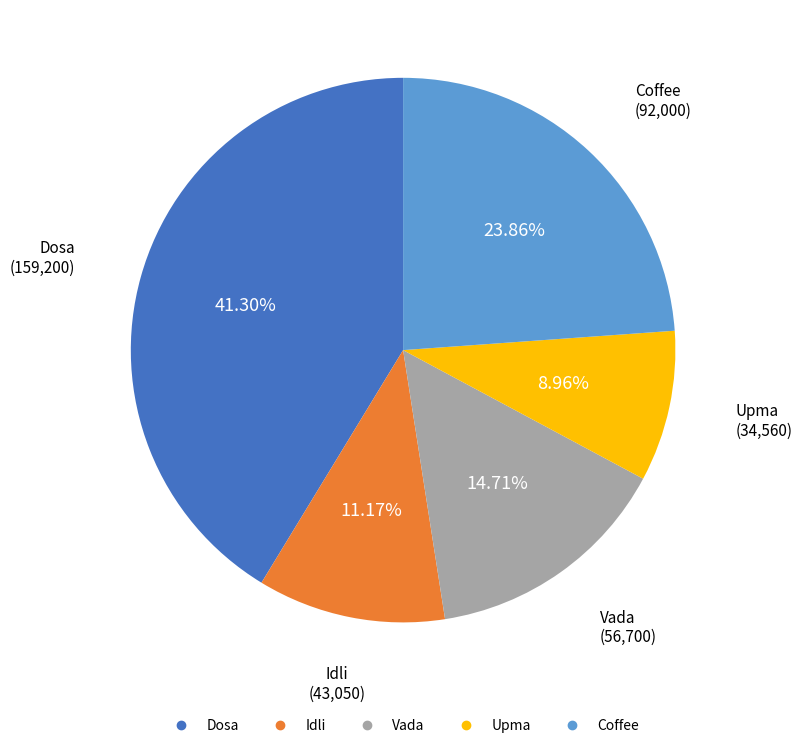

Count the number of slices in the pie.

5